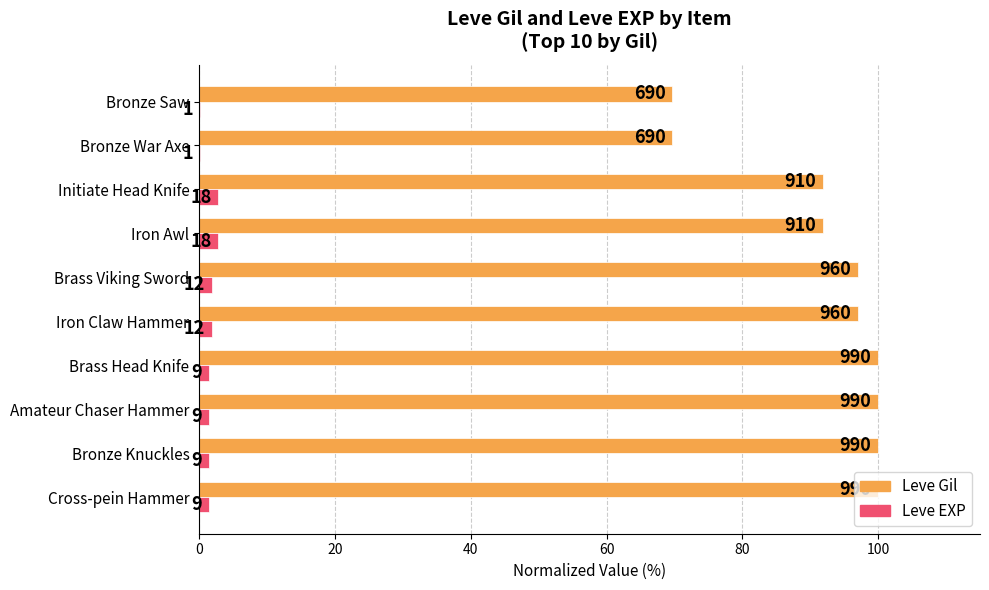

What is the difference between the maximum and minimum values in the Leve EXP series?

2.7